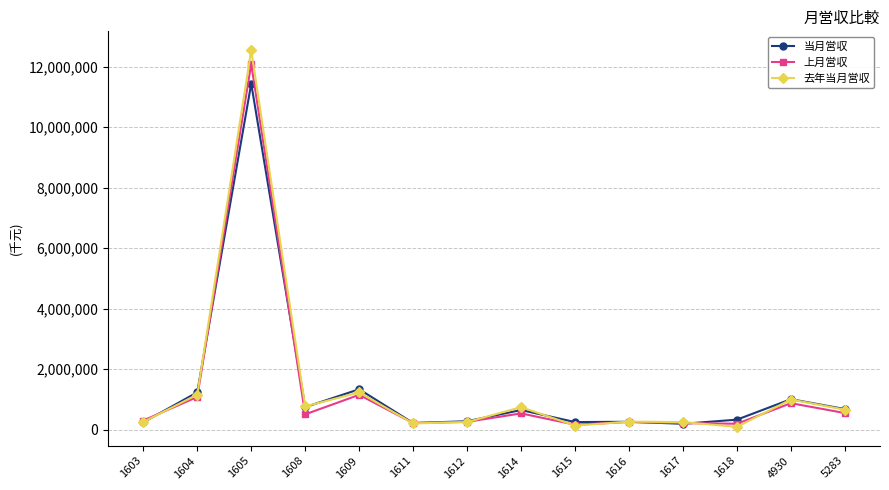

Which series has the largest range (max minus min)?

去年当月営収